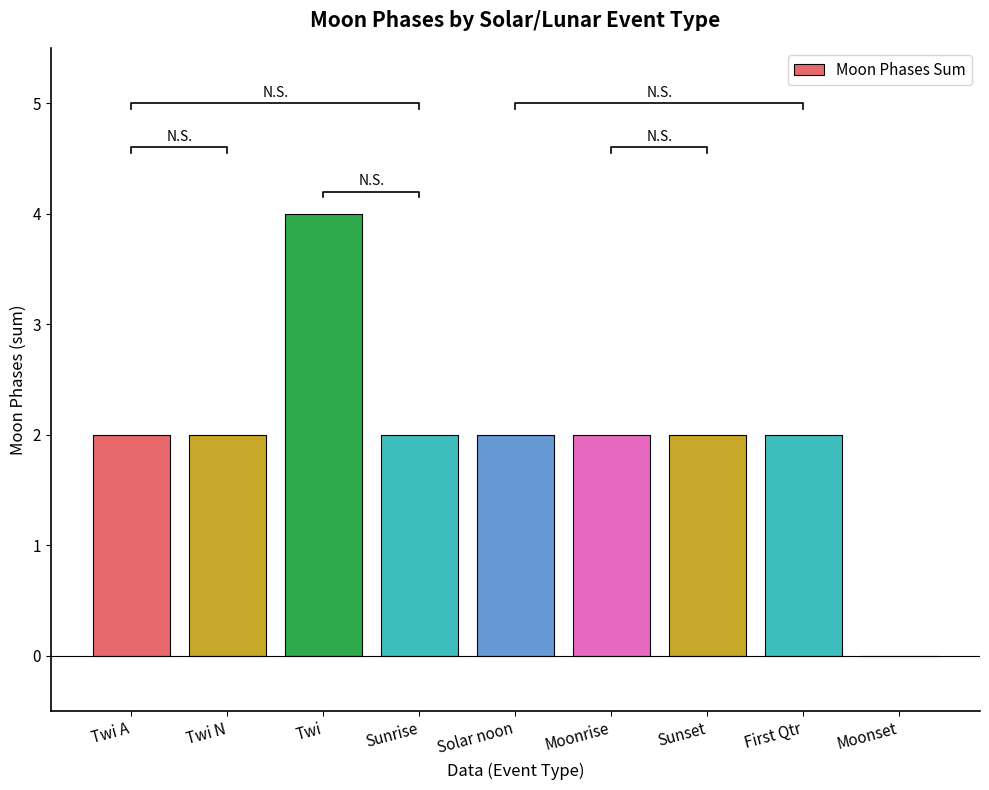

Rank the categories by value from highest to lowest.

Twi, Twi A, Twi N, Sunrise, Solar noon, Moonrise, Sunset, First Qtr, Moonset